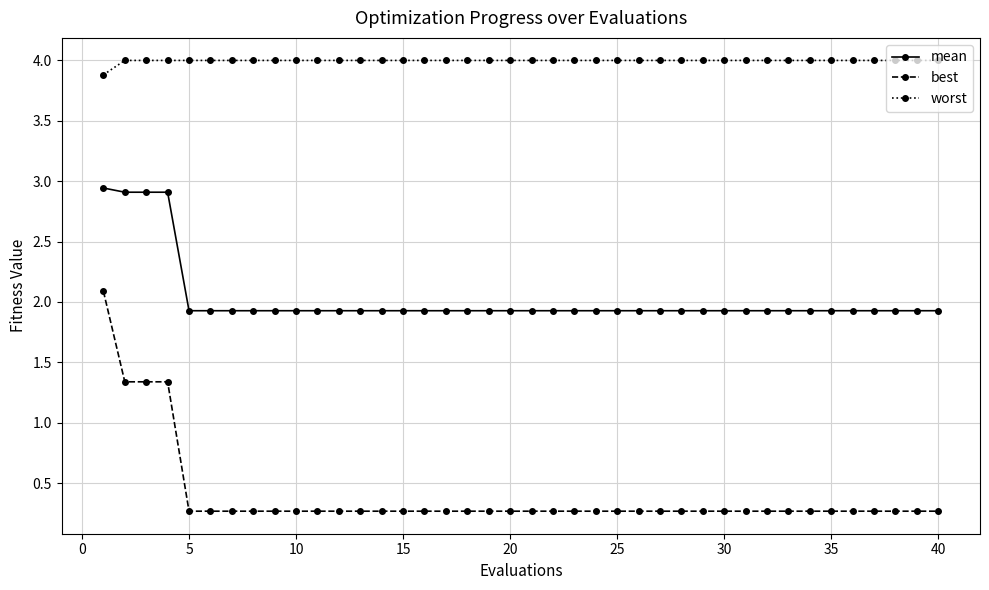

Rank the series by their average value, from highest to lowest.

worst, mean, best